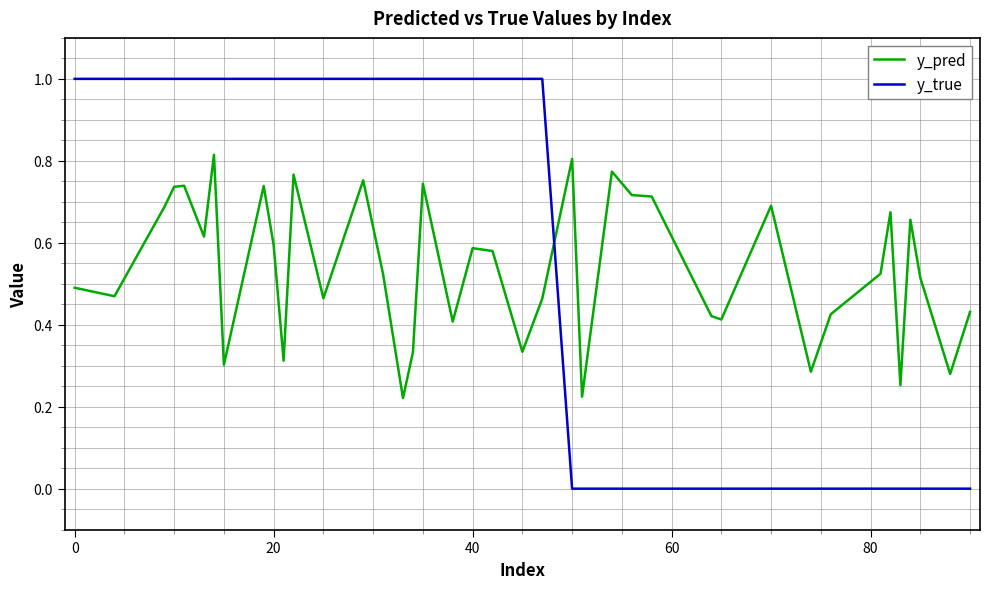

In y_pred, how many points are lower than both neighbors (excluding endpoints)?

13